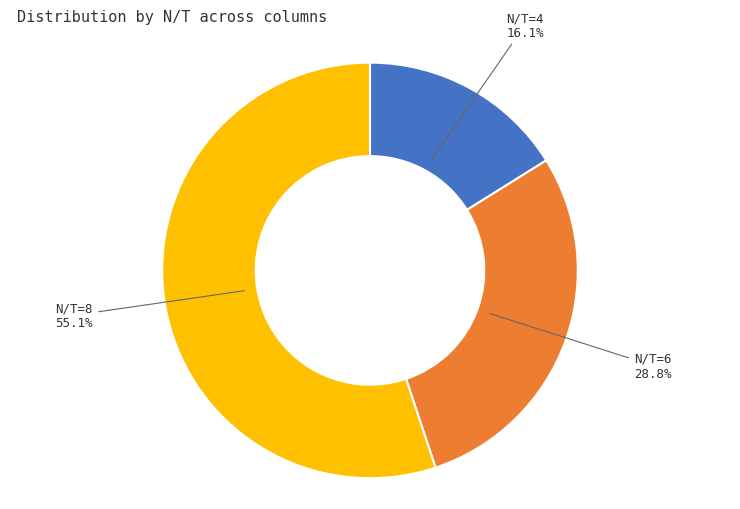

Is there any slice that represents more than half of the pie?

Yes